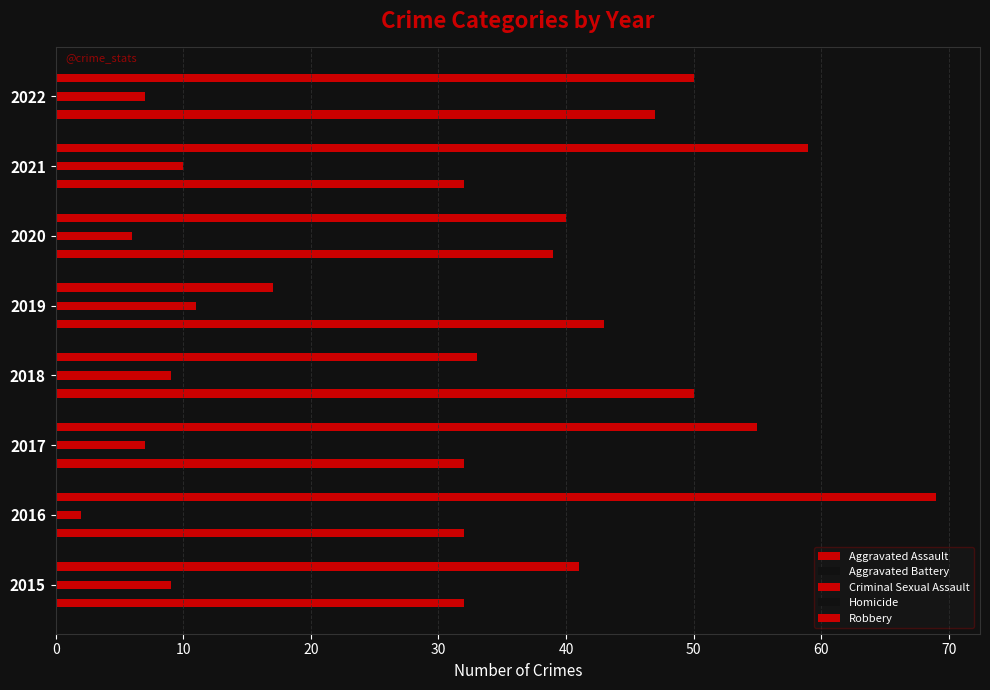

Which series has the largest total across all categories?

Robbery